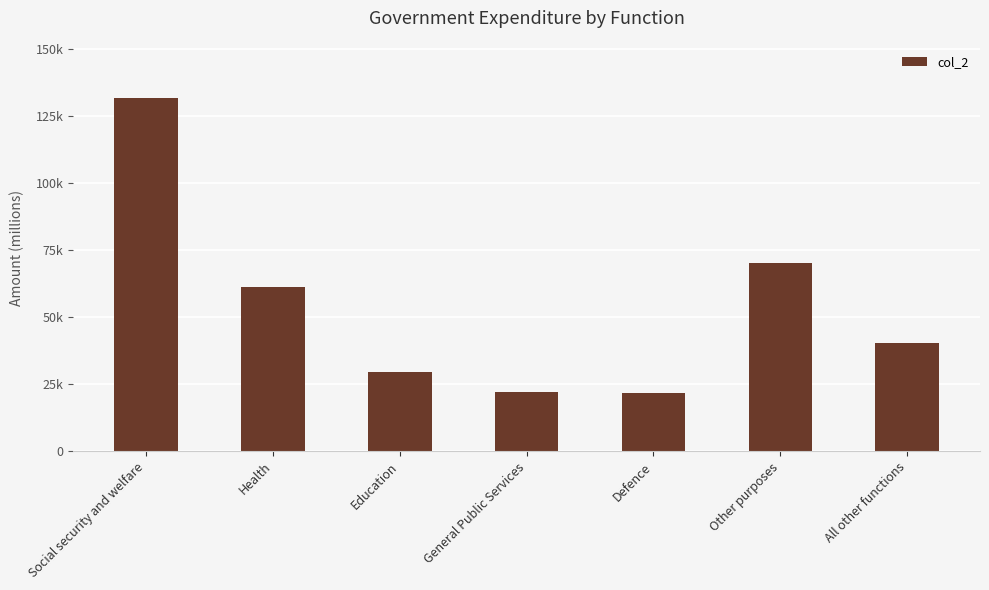

Between Health and Education, which is larger?

Health